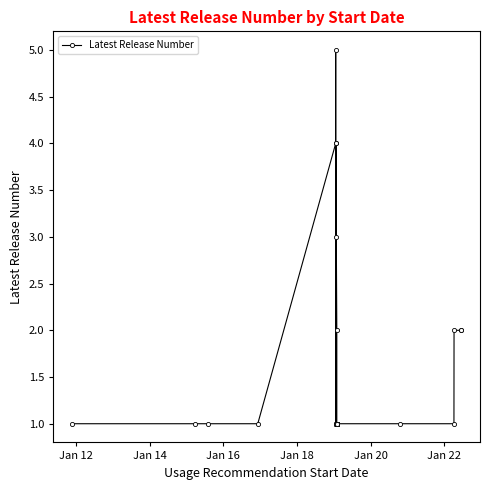

What position from the left is Jan 16?

4